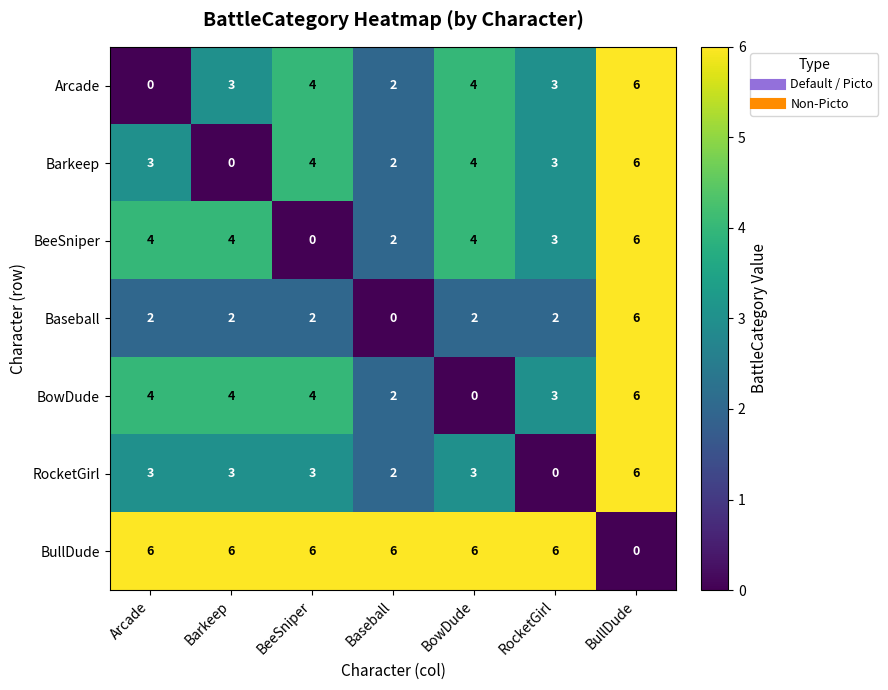

Count the number of categories in the chart.

7